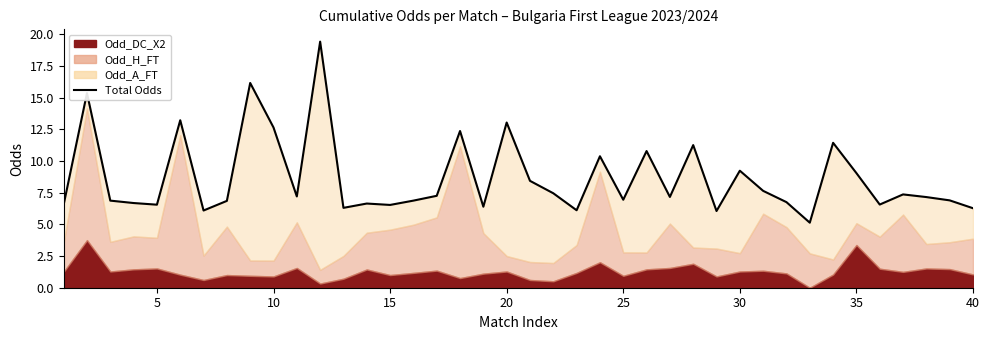

How many points are higher than both their immediate neighbors (excluding endpoints)?

13